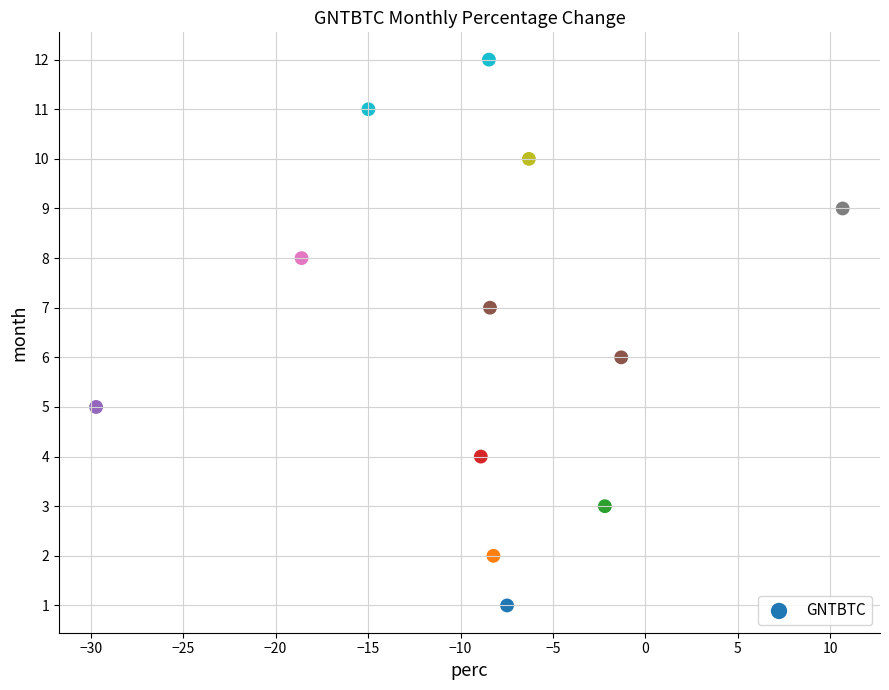

What is the range of Y values (max minus min)?

11